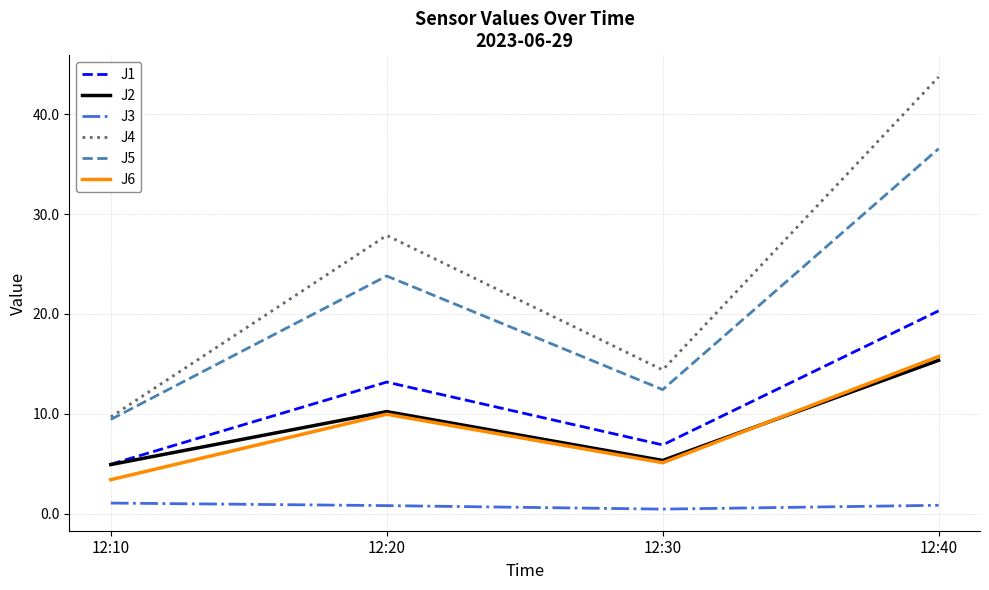

What is the sum of the J2 values at 12:30 and 12:20?

15.6